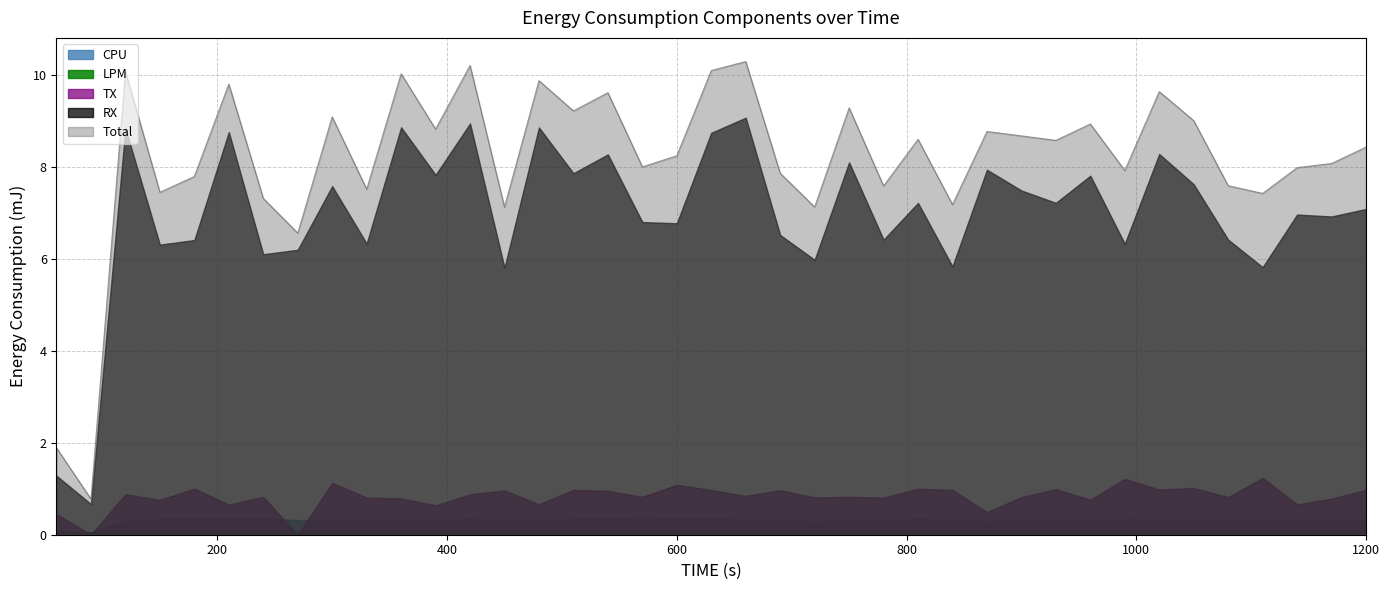

At how many categories does at least one series exceed 6?

37